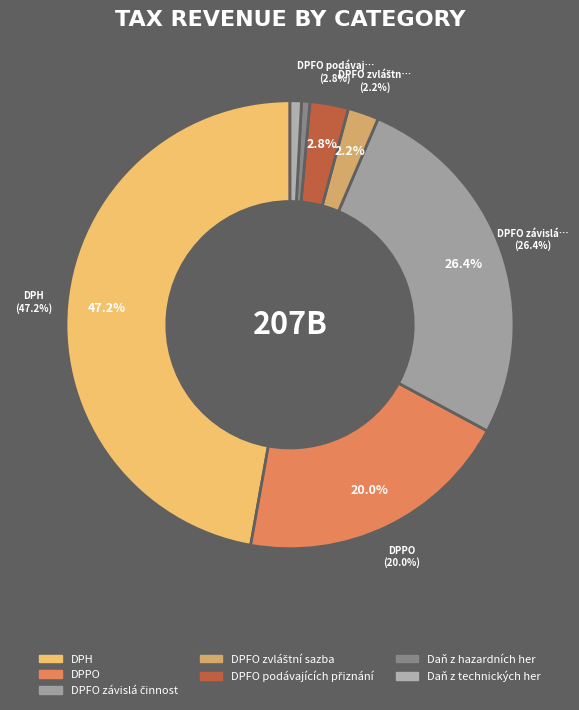

Approximately how many times larger is the value at DPPO compared to DPFO zvláštní sazba?

8.9